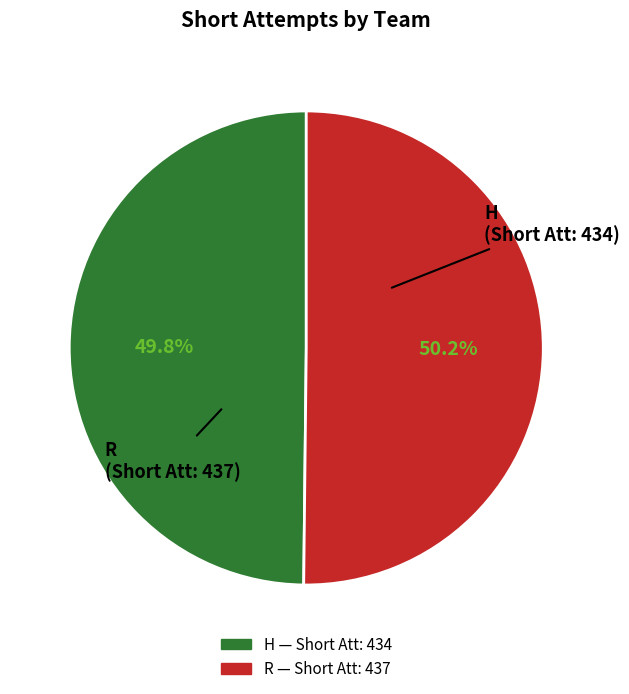

What percentage is NOT represented by R?

49.8%